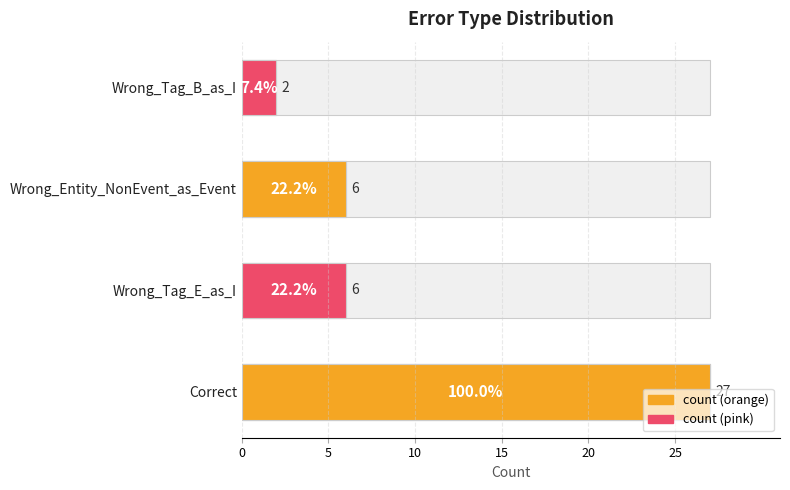

Reading left to right, extract all data points from this chart.

27	6	6	2